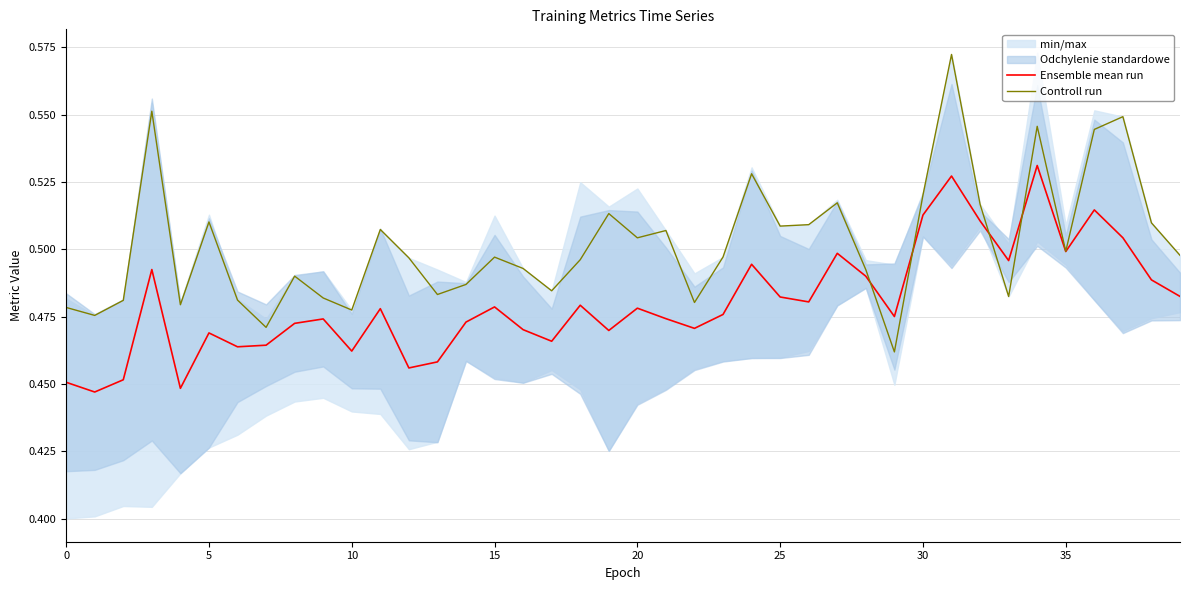

What is the sum of all Controll run values?

20.1